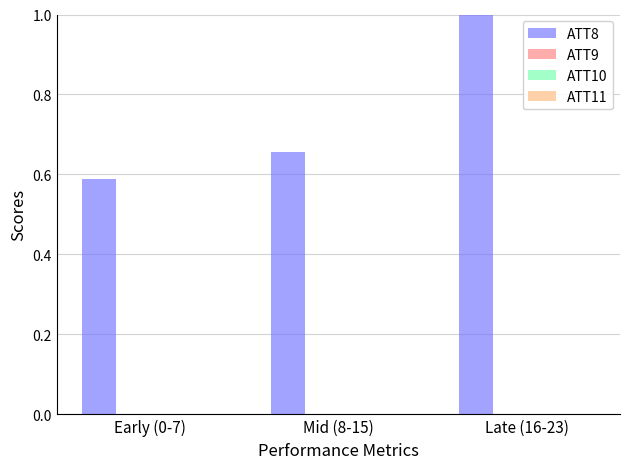

How many groups of bars are there?

3